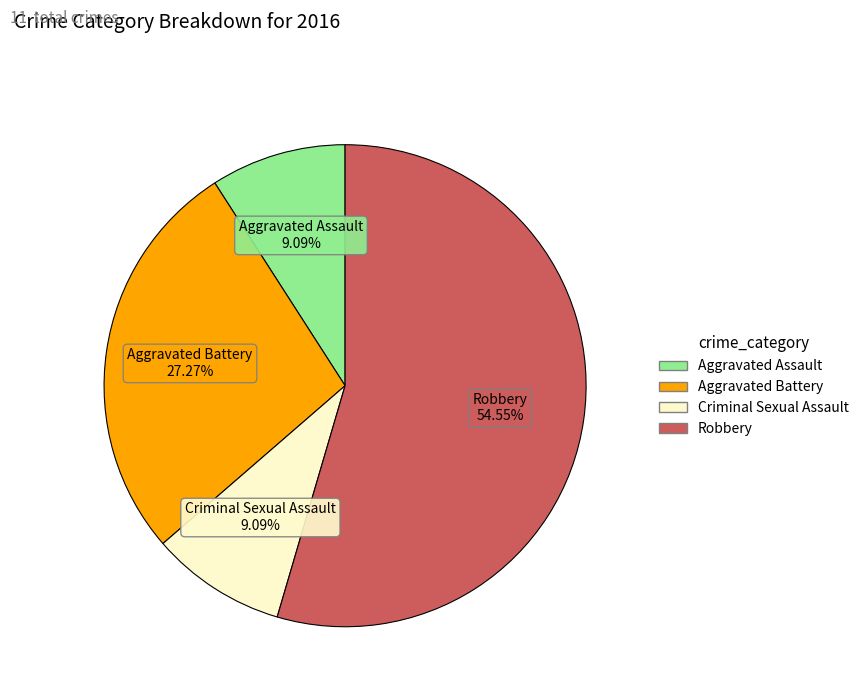

True or false: Aggravated Assault accounts for 9% of the total.

True